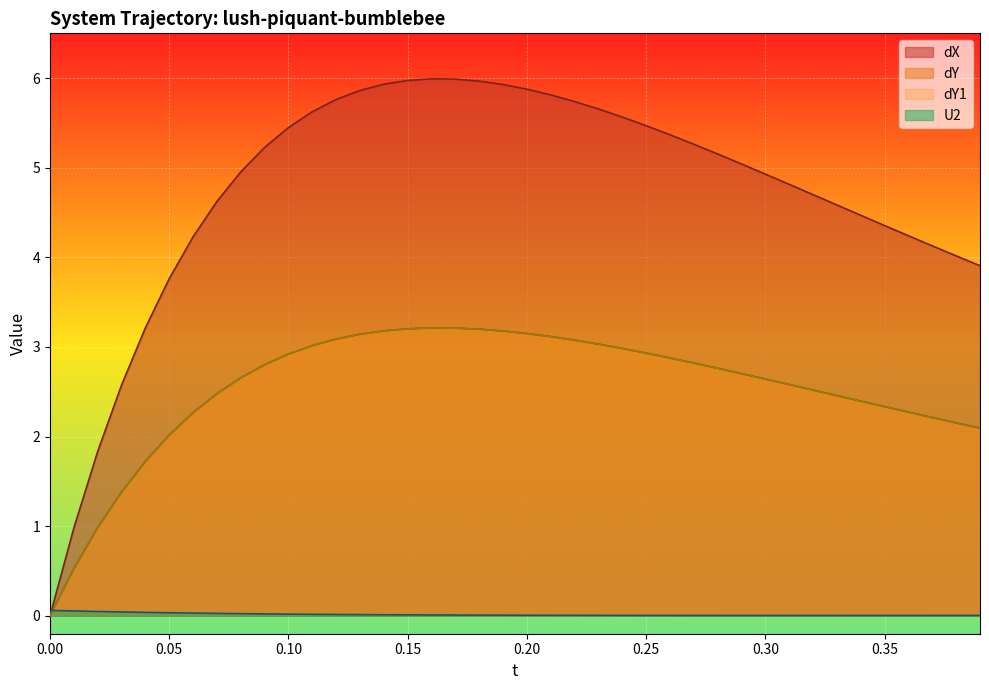

The dY series shows 3.2 at 0.30. True or false?

False